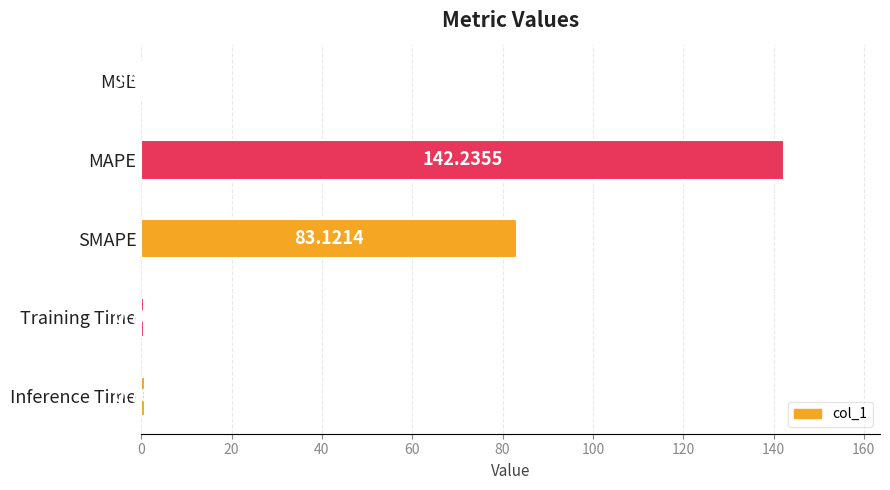

Are the bars horizontal?

Yes